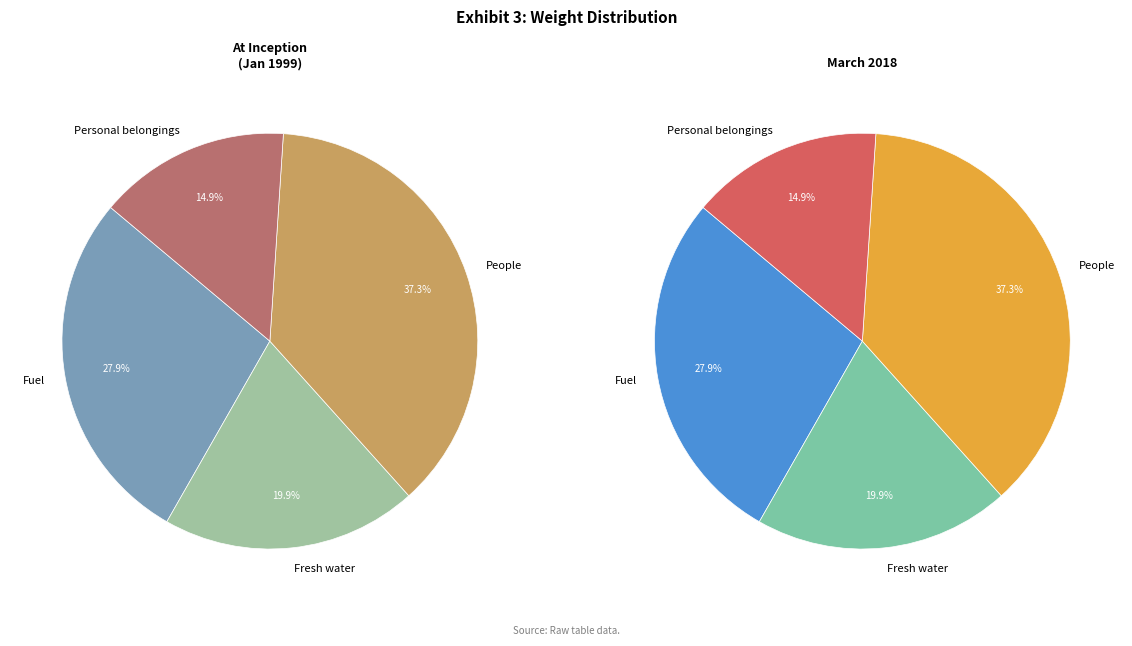

What is the ratio of the value at Fuel to the value at Fresh water?

1.4